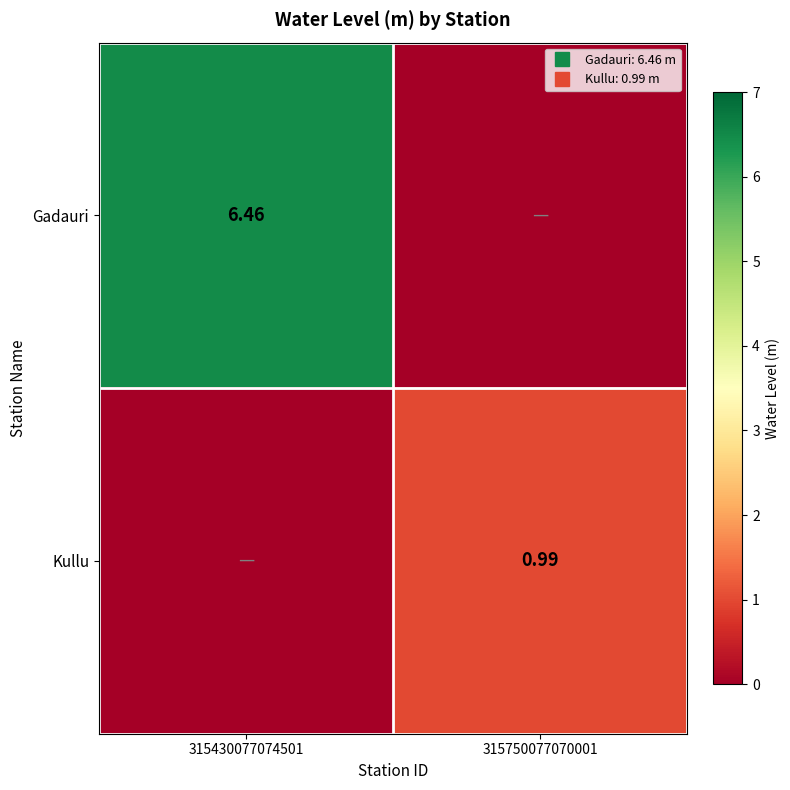

True or false: Kullu has a value of 0.0 at 315430077074501.

True